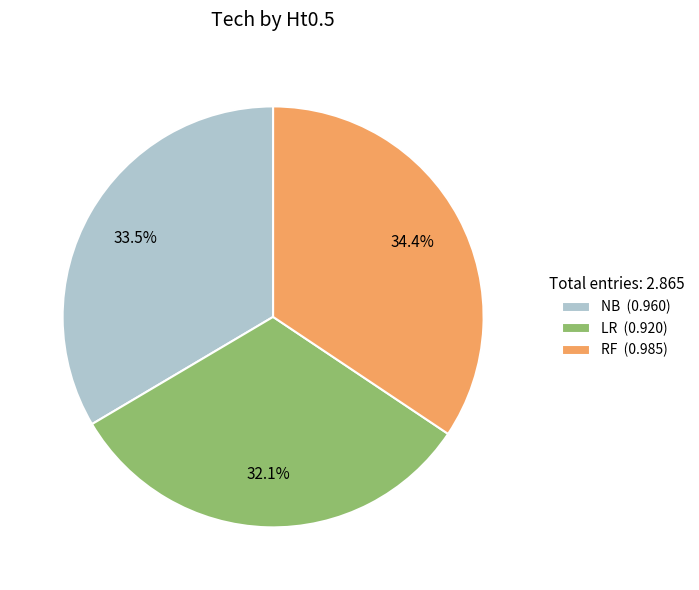

Between RF and NB, which is larger?

RF